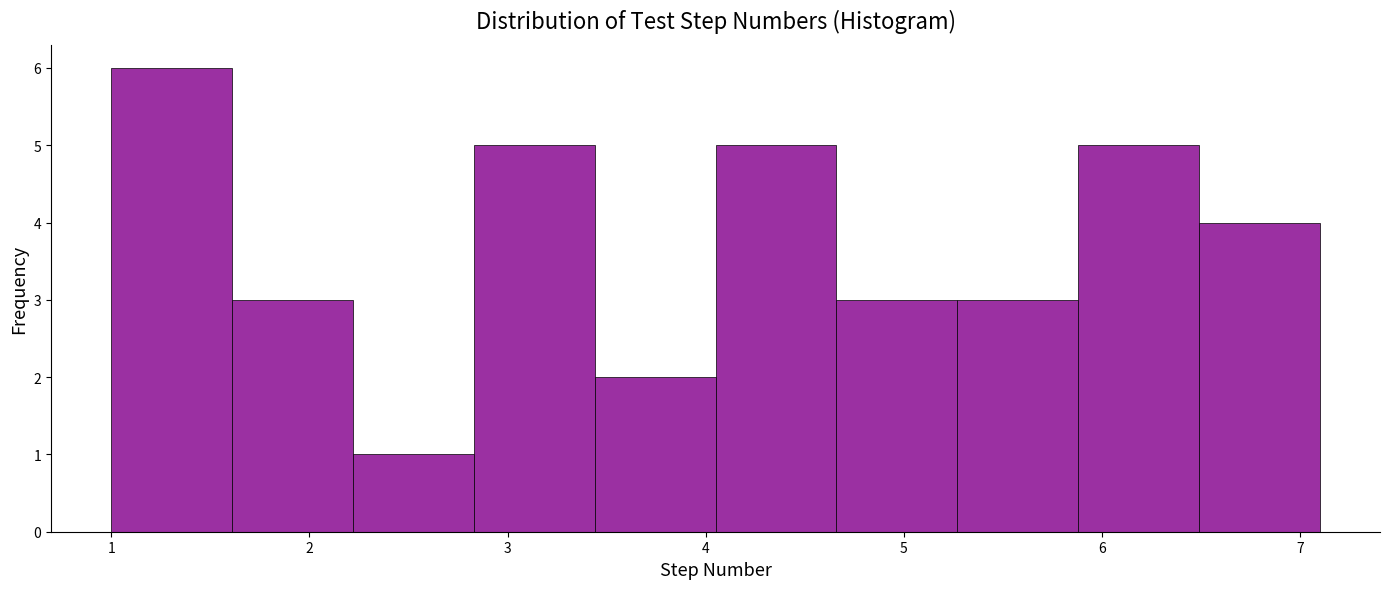

Over which range of the x-axis is the bar tallest?

1.00 to 1.61